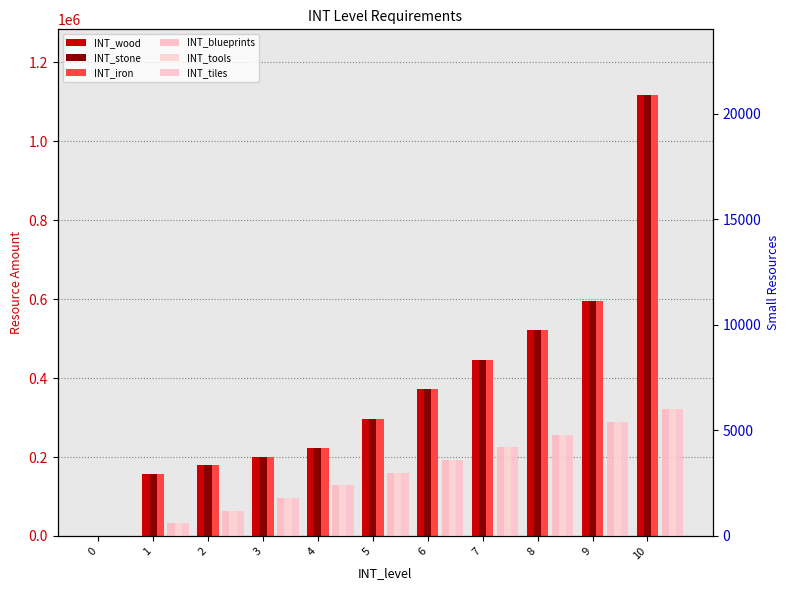

The value of INT_wood at 6 is 372000. True or false?

True